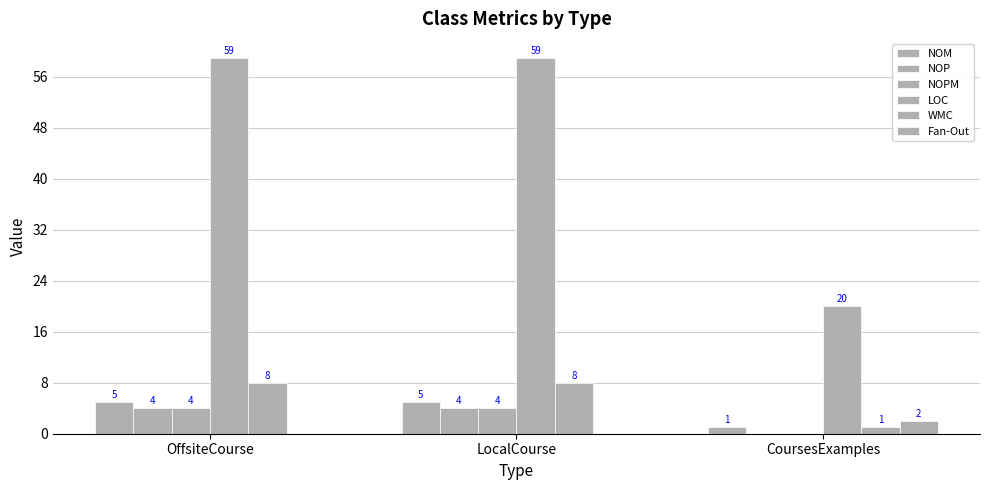

Reading right to left, list all the values displayed in this chart.

NOM: 1	5	5
NOP: 0	4	4
NOPM: 0	4	4
LOC: 20	59	59
WMC: 1	8	8
Fan-Out: 2	0	0